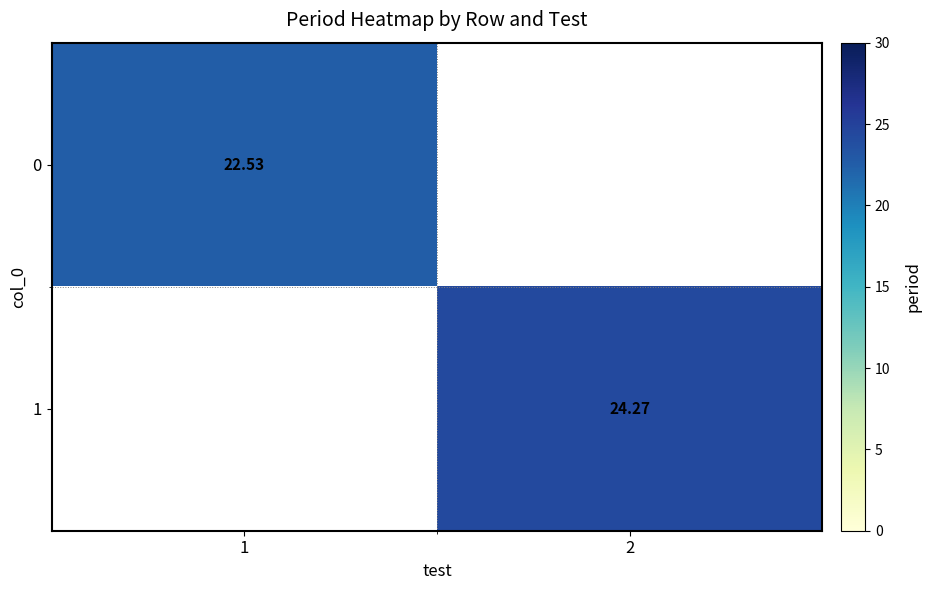

Is the value of 0 at 1 greater than the value of 1 at 2?

No